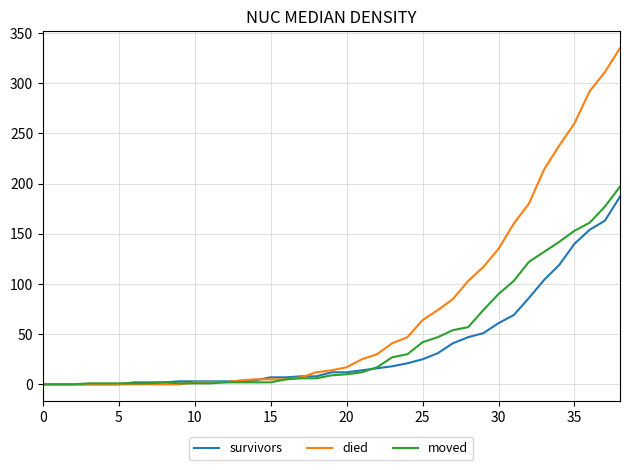

Which series has the widest spread of values?

died